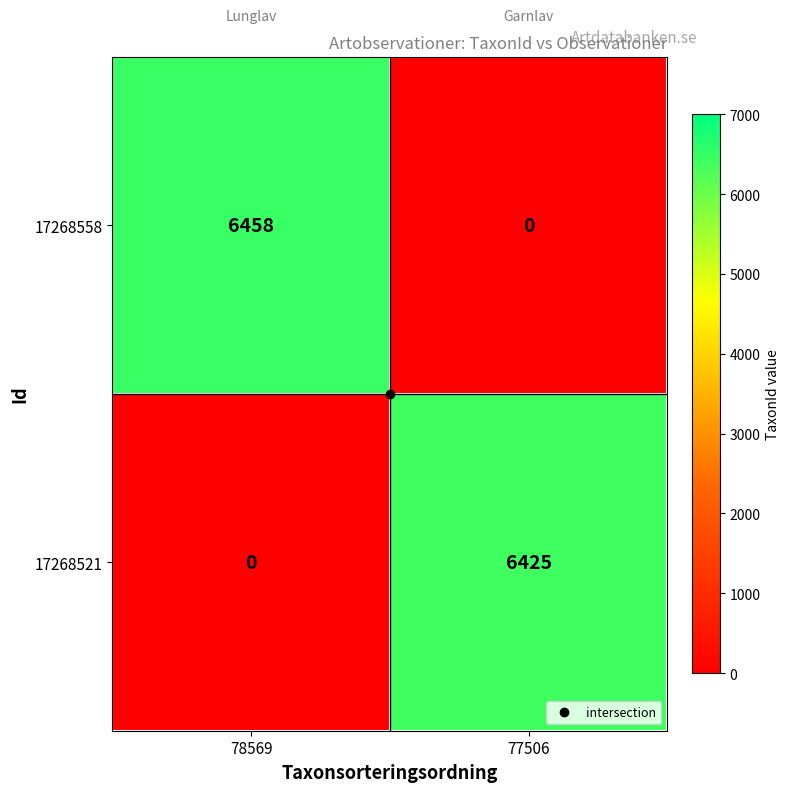

What is the difference between the maximum and minimum values in the 17268558 series?

6458